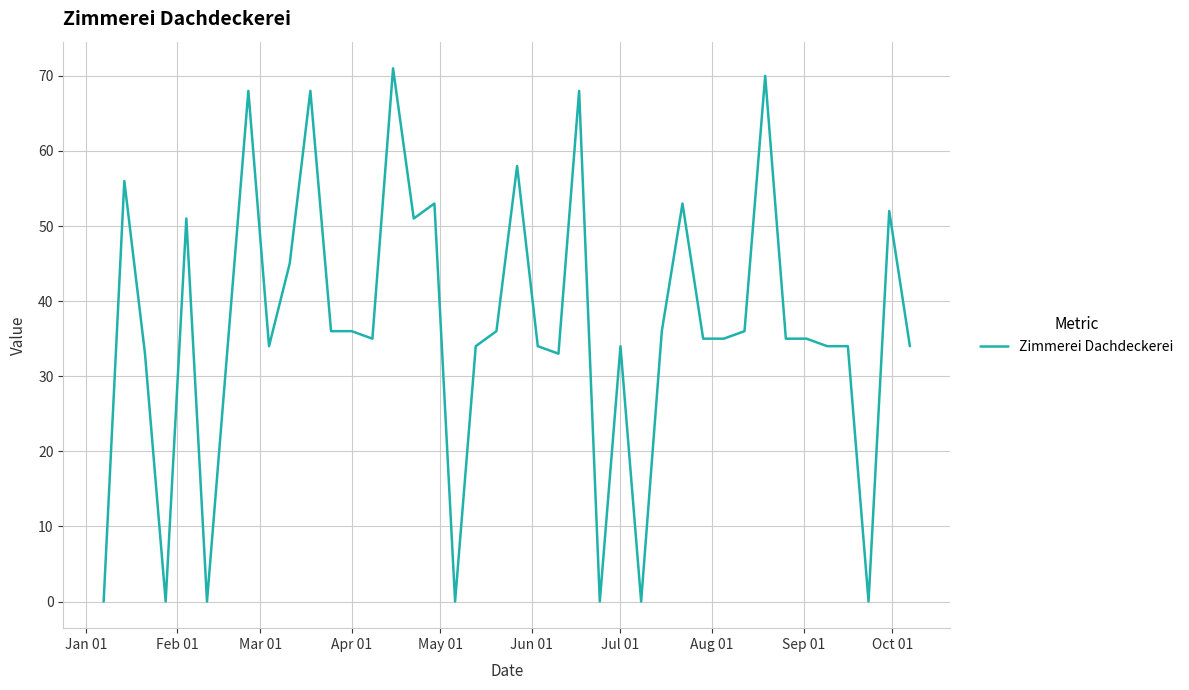

What is the greatest value displayed?

71